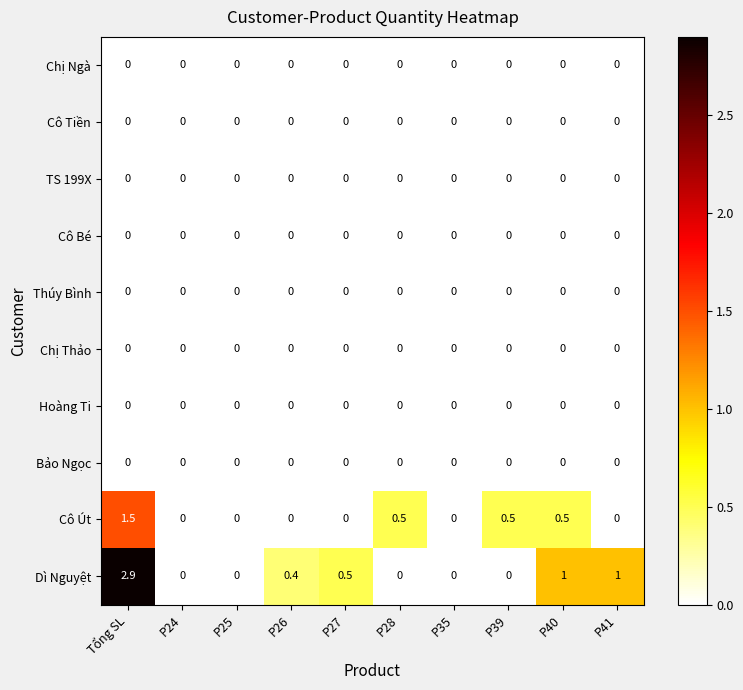

True or false: Bảo Ngọc has a value of 0.0 at P26.

True